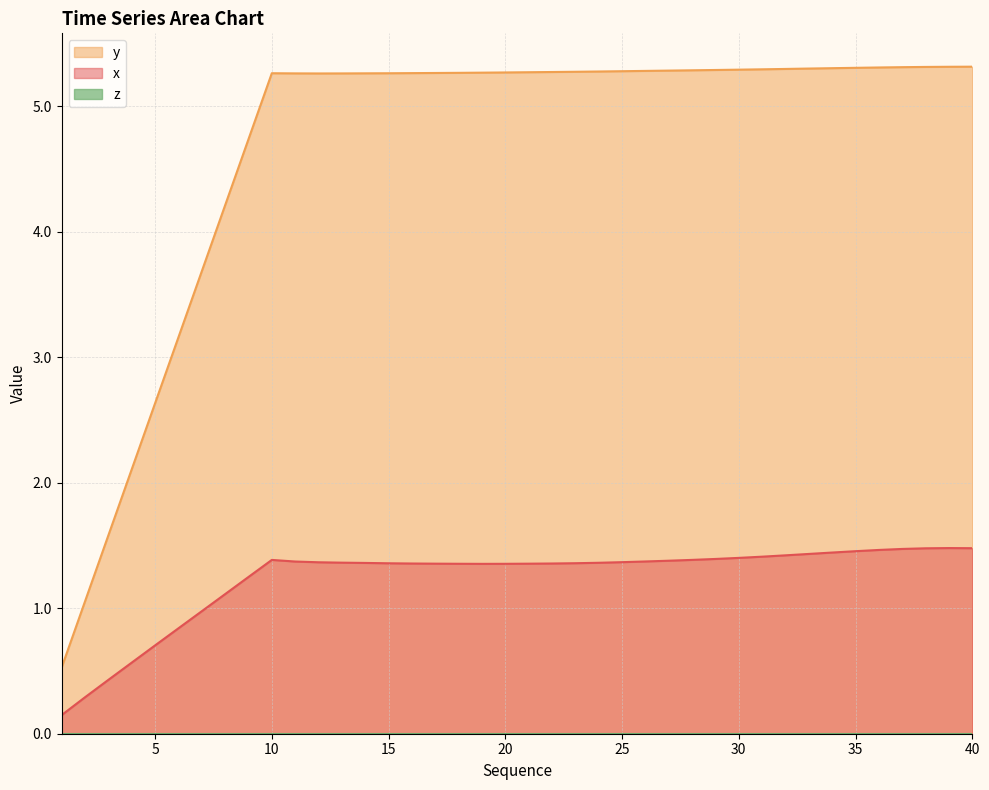

At how many categories does at least one series exceed 0?

40